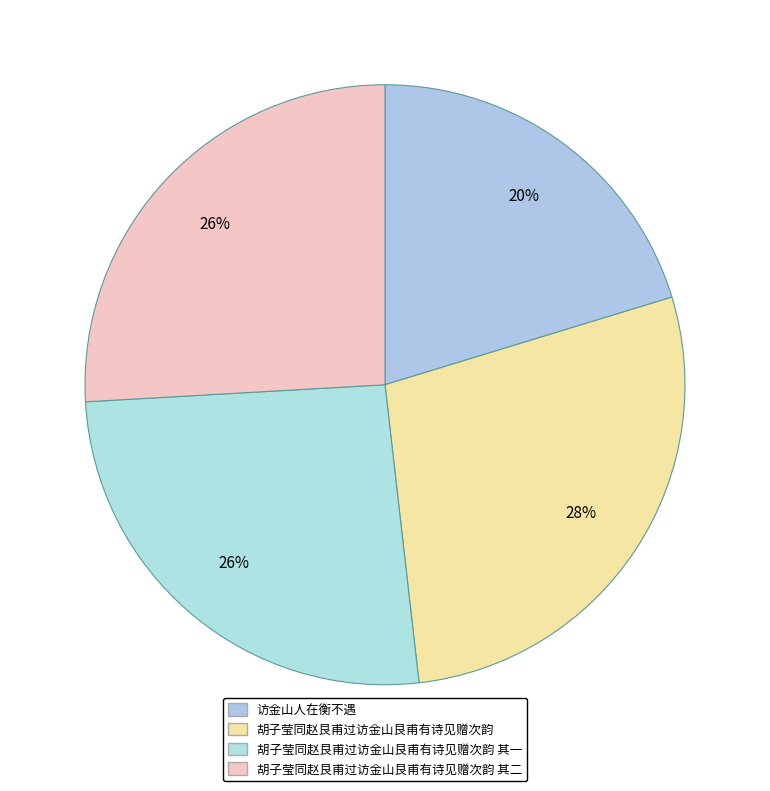

Is there any slice that represents more than half of the pie?

No